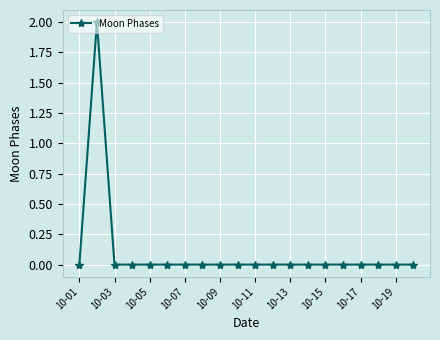

Does the chart have visible grid lines?

Yes